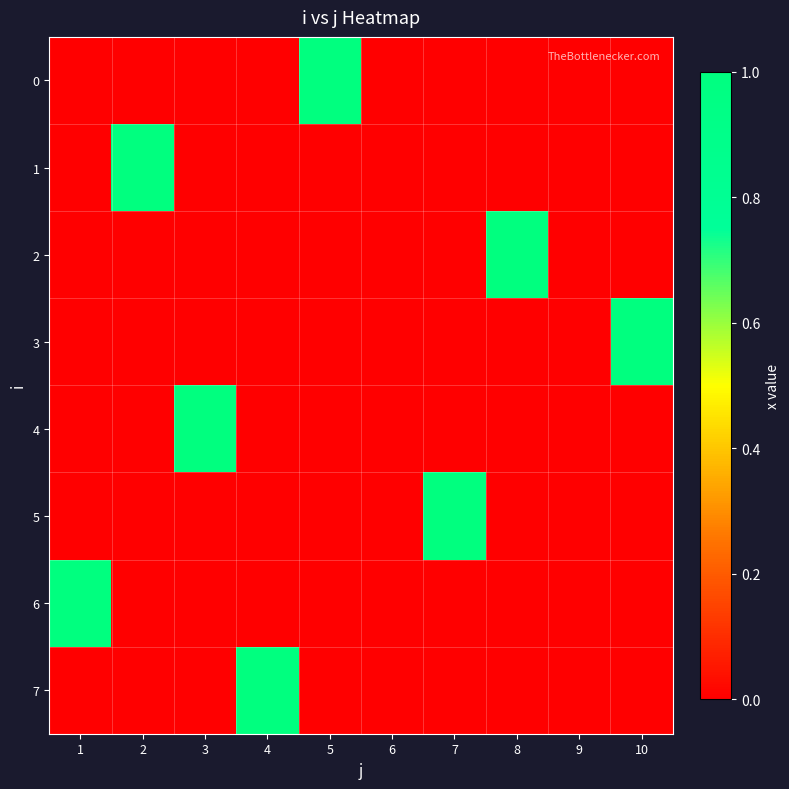

How many data points does each series have?

10